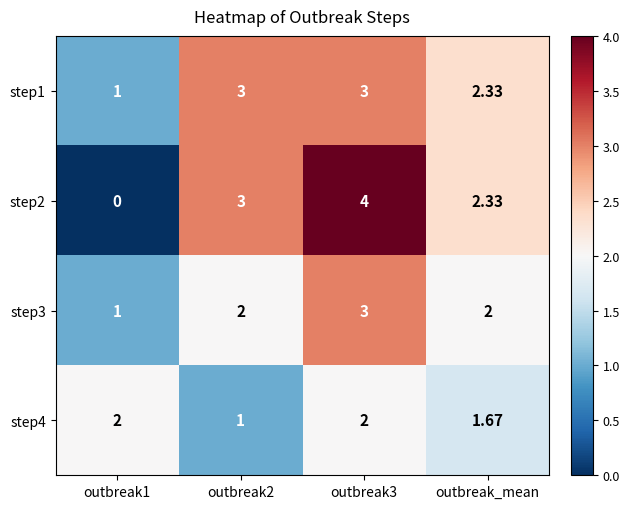

Which label corresponds to the largest value in the chart?

outbreak3